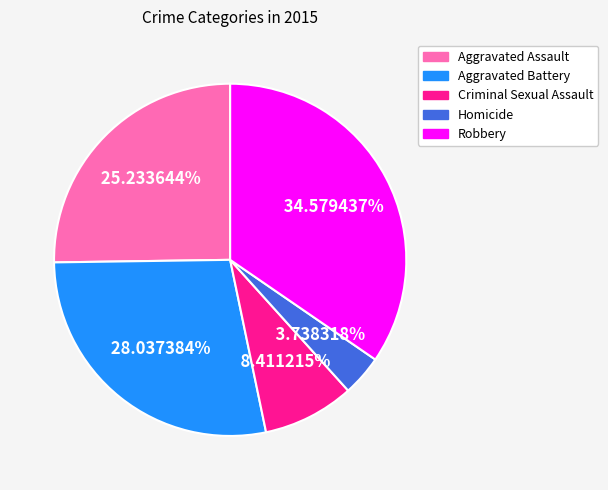

What is the smallest slice in the pie chart?

Homicide